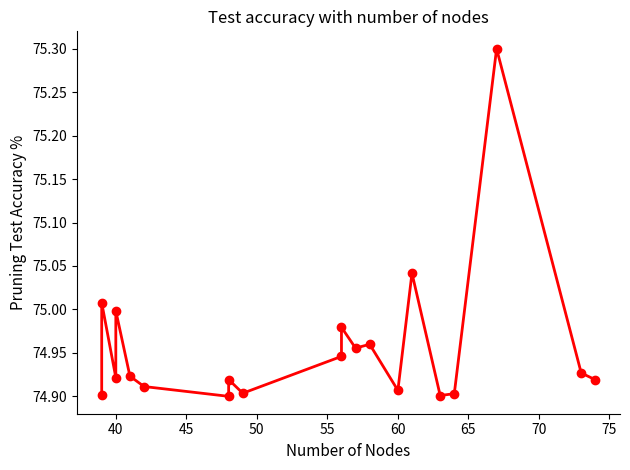

Does the chart have visible grid lines?

No